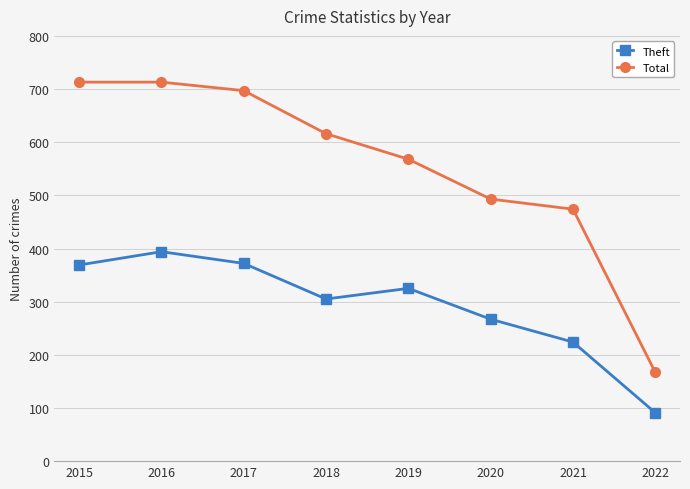

What is the minimum value for Theft?

91